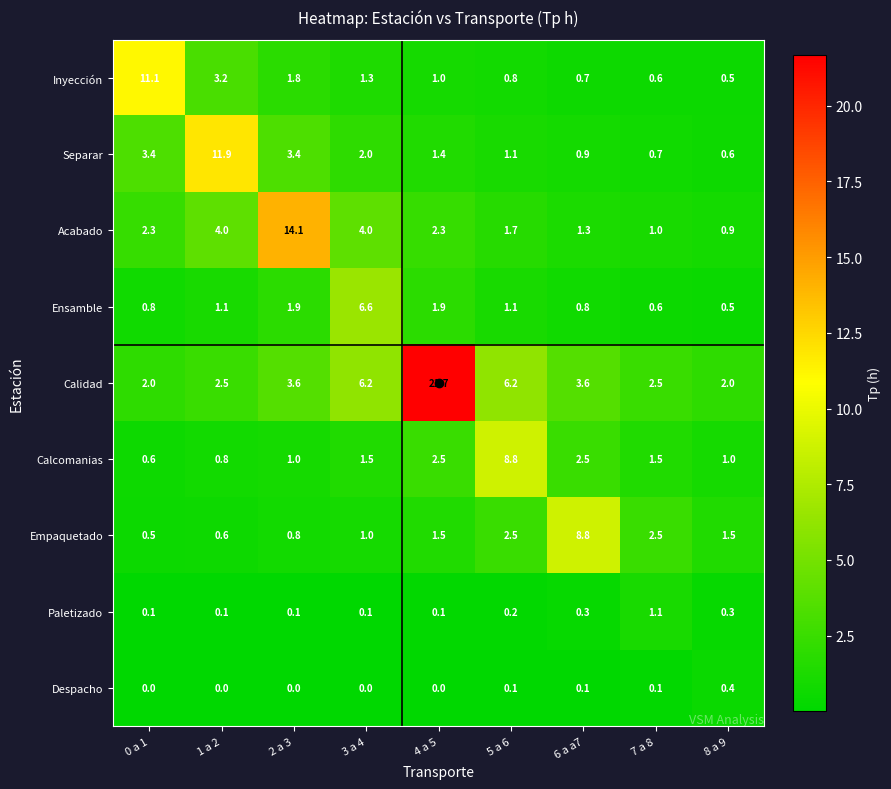

Between 1 a 2 and 8 a 9, which series saw the biggest shift?

Separar